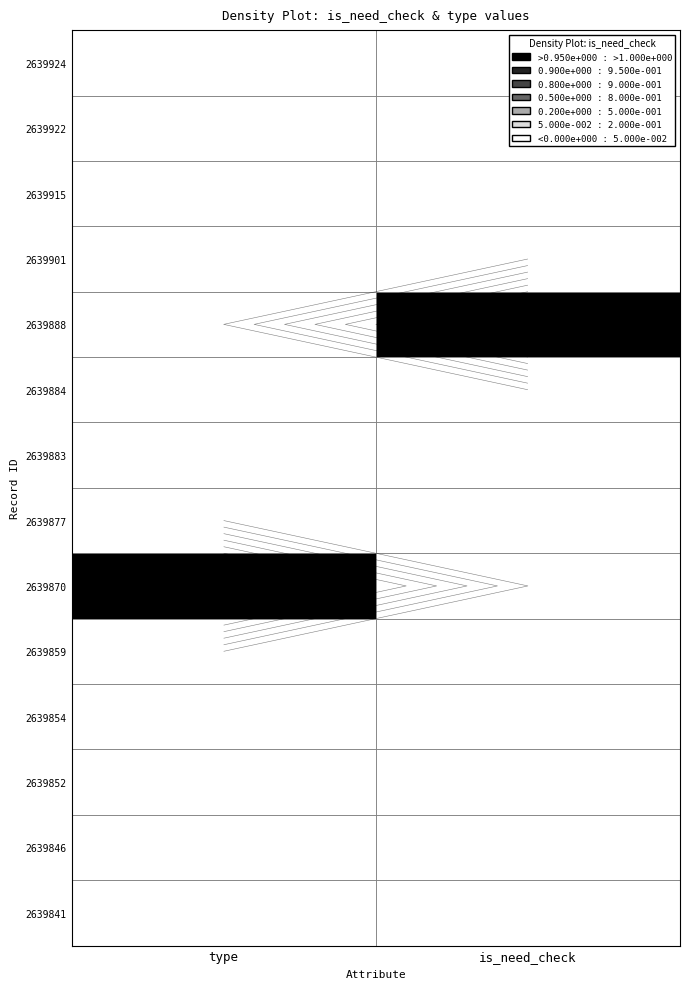

The 2639877 series shows 0 at type. True or false?

True